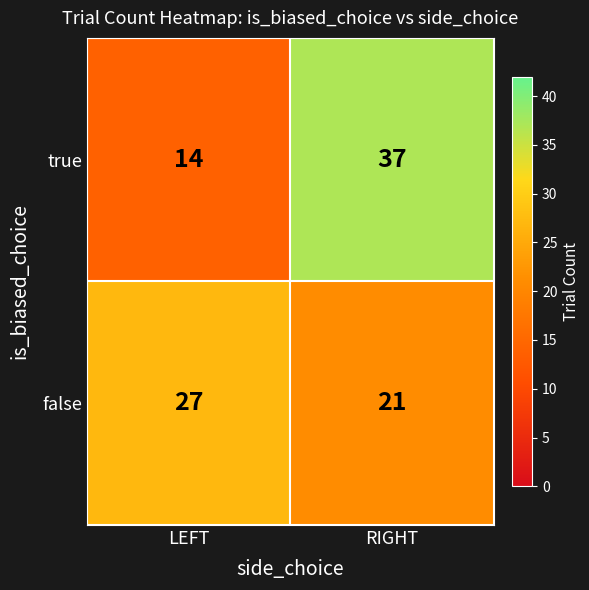

Which category has the highest value in the false series?

LEFT